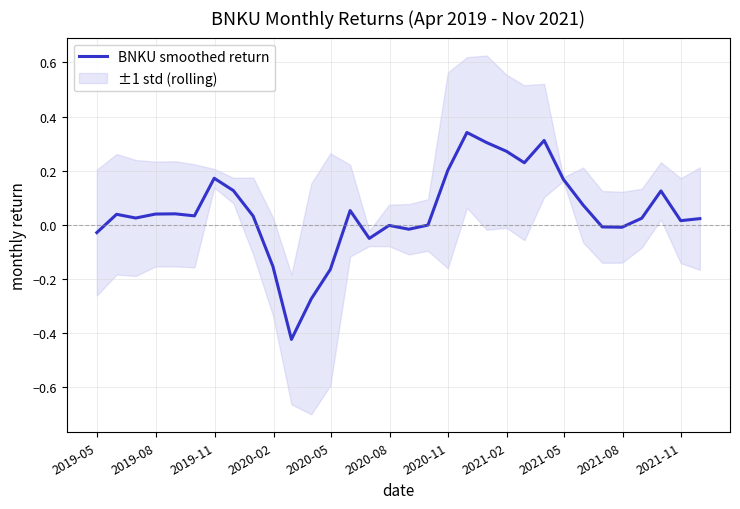

What position from the left is 2020-02?

4